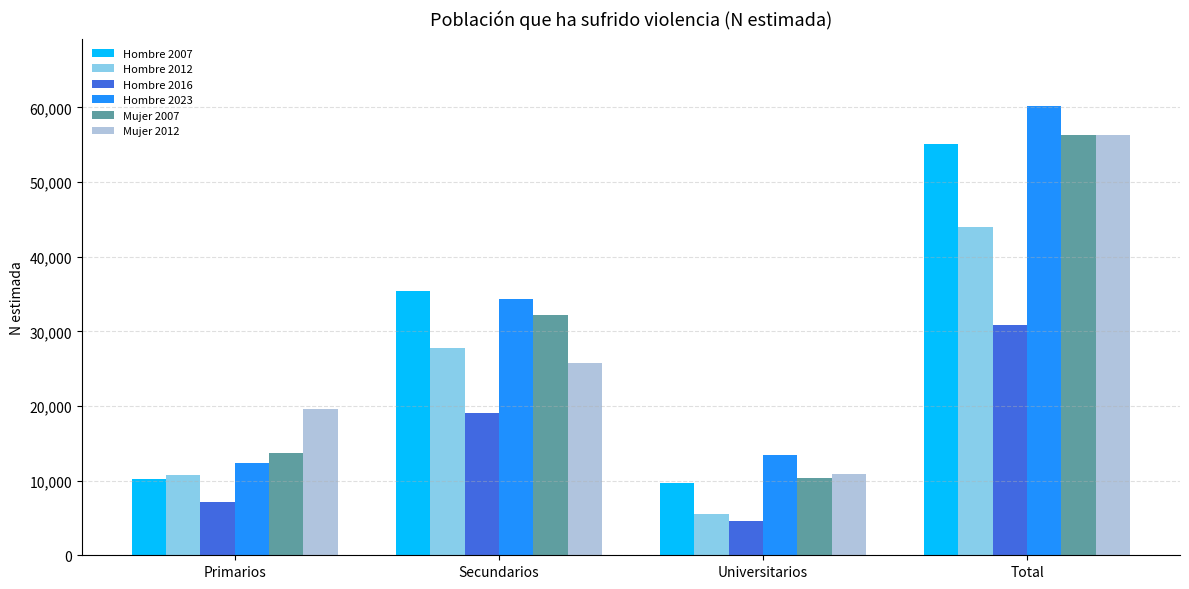

What is the total value across all series at Total?

302773